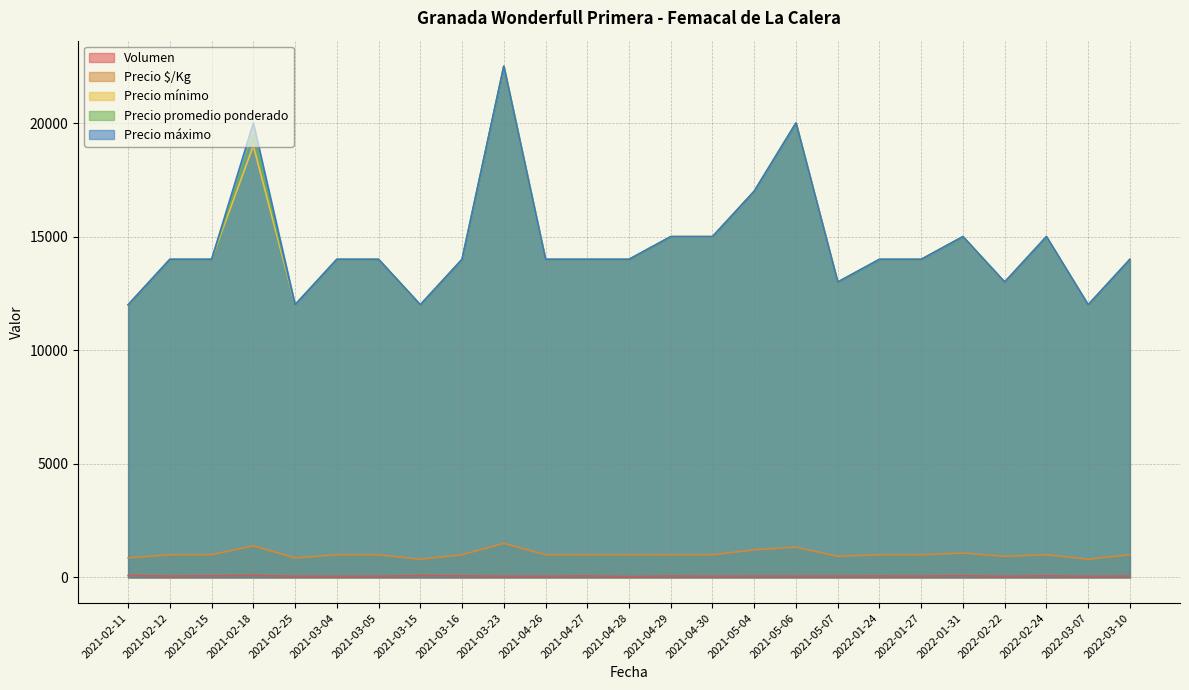

Read the Precio máximo value at 2021-02-11.

12000